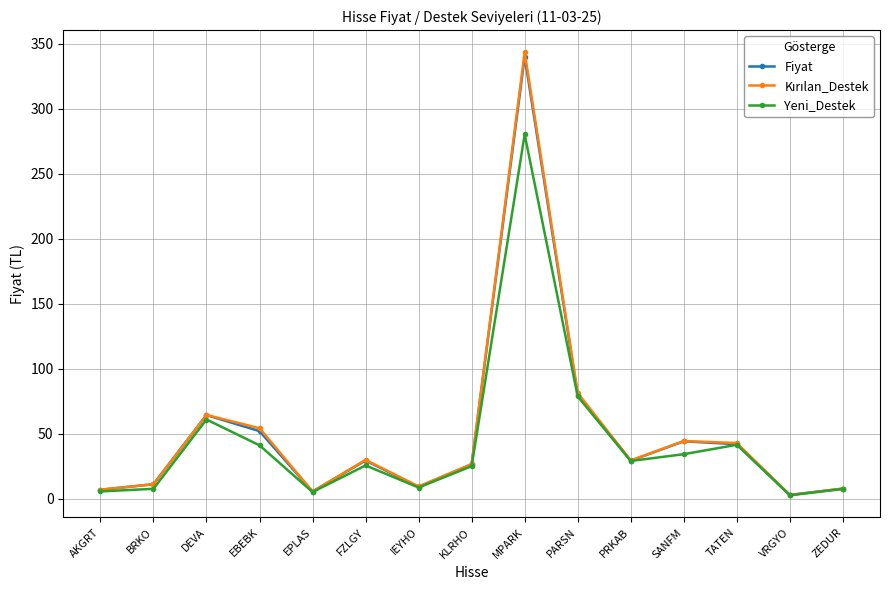

What is the total value across all series at VRGYO?

8.1